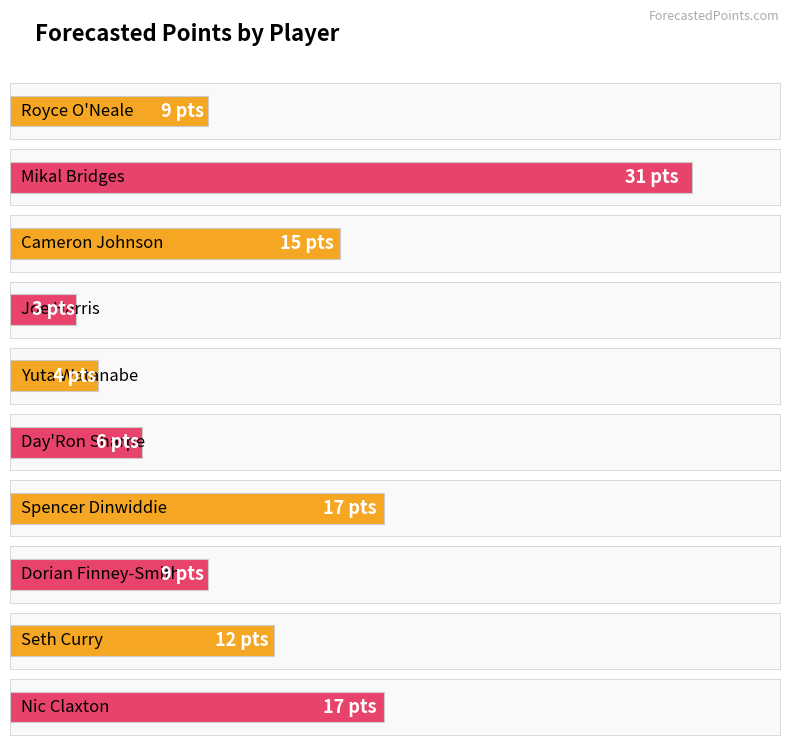

At which category does the chart reach its peak across all series?

Mikal Bridges